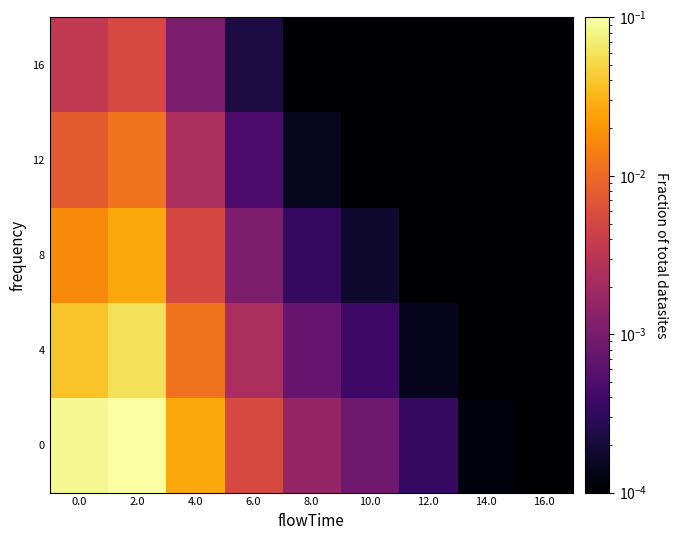

At which category does the chart reach its minimum across all series?

16.0